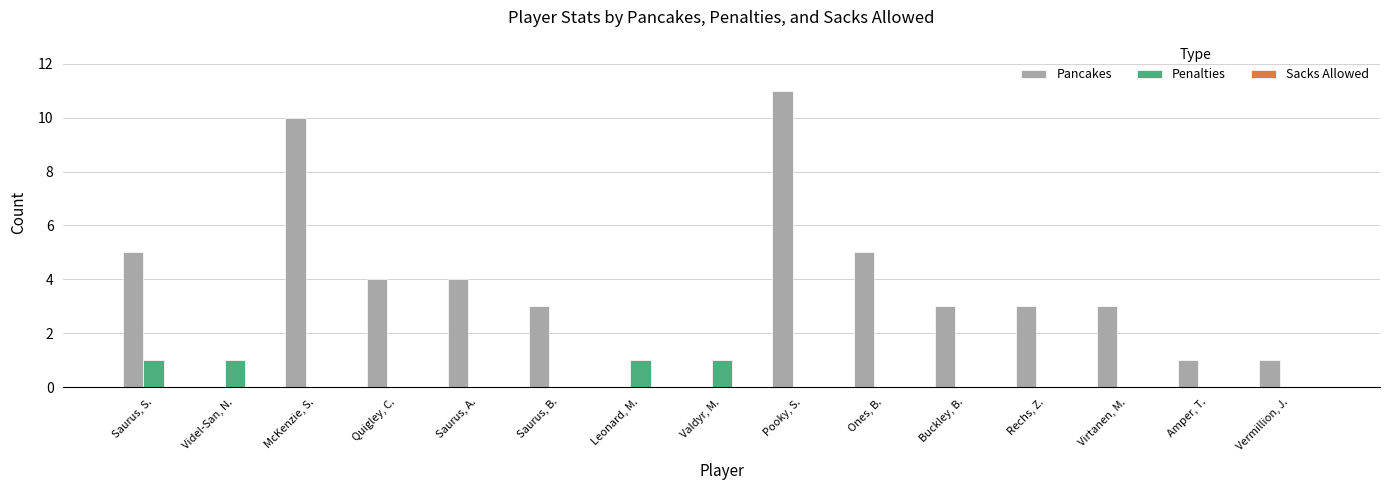

Between Quigley, C. and Leonard, M., which series saw the biggest shift?

Pancakes